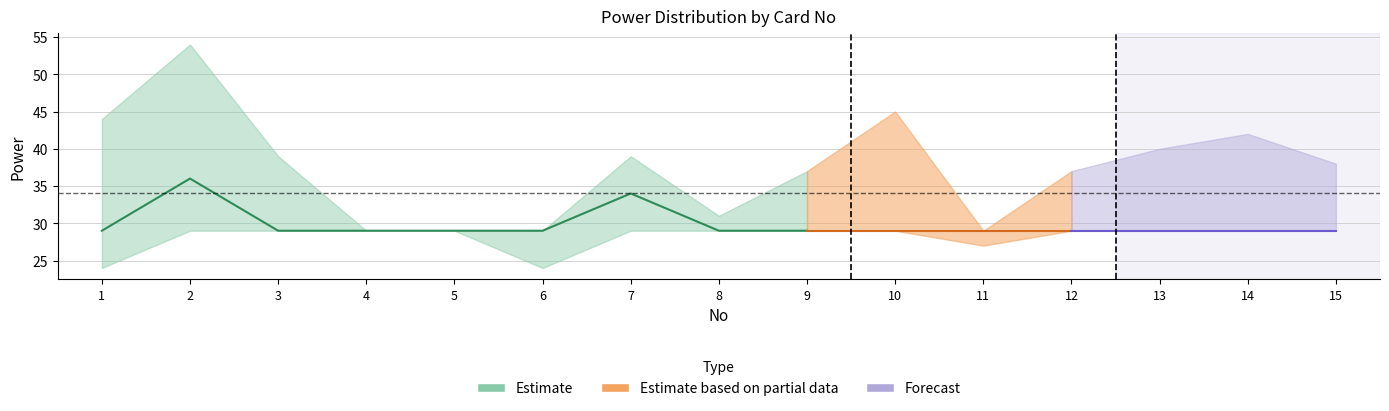

Count the avg_power_by_no values in the range 29 to 30.

13